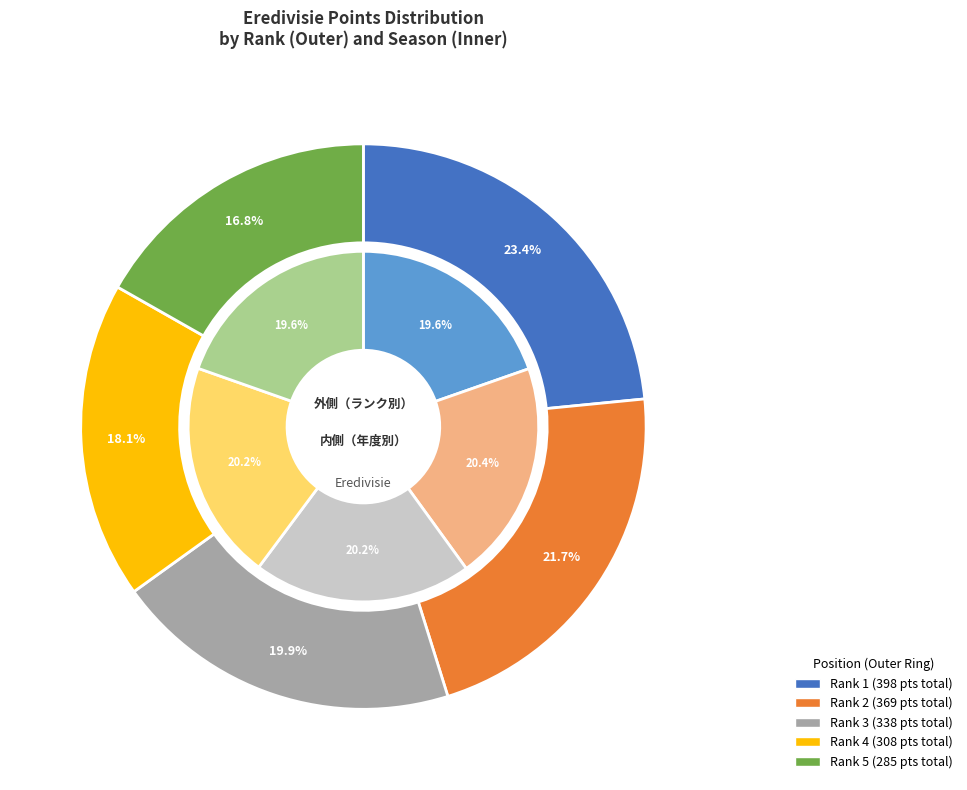

Do 1 and 4 together represent more than half of the pie?

No